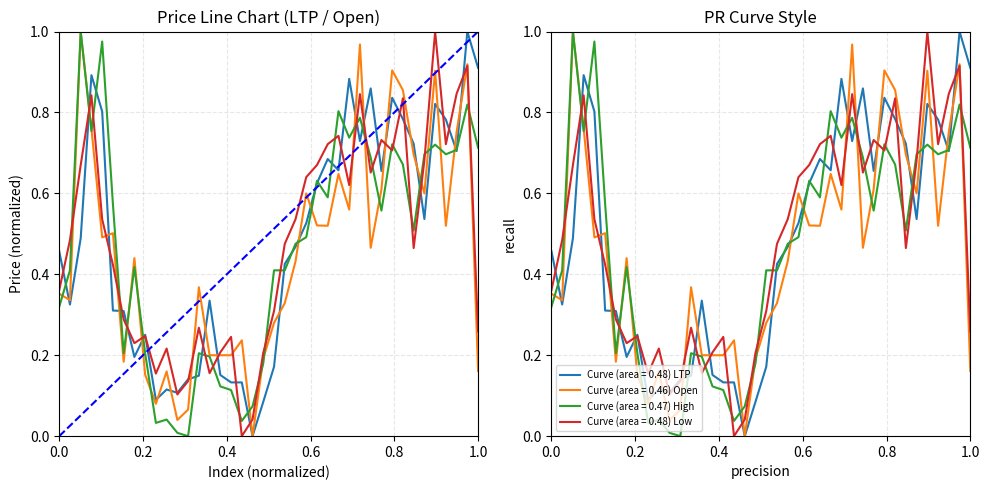

At which label is High closest to 0?

13